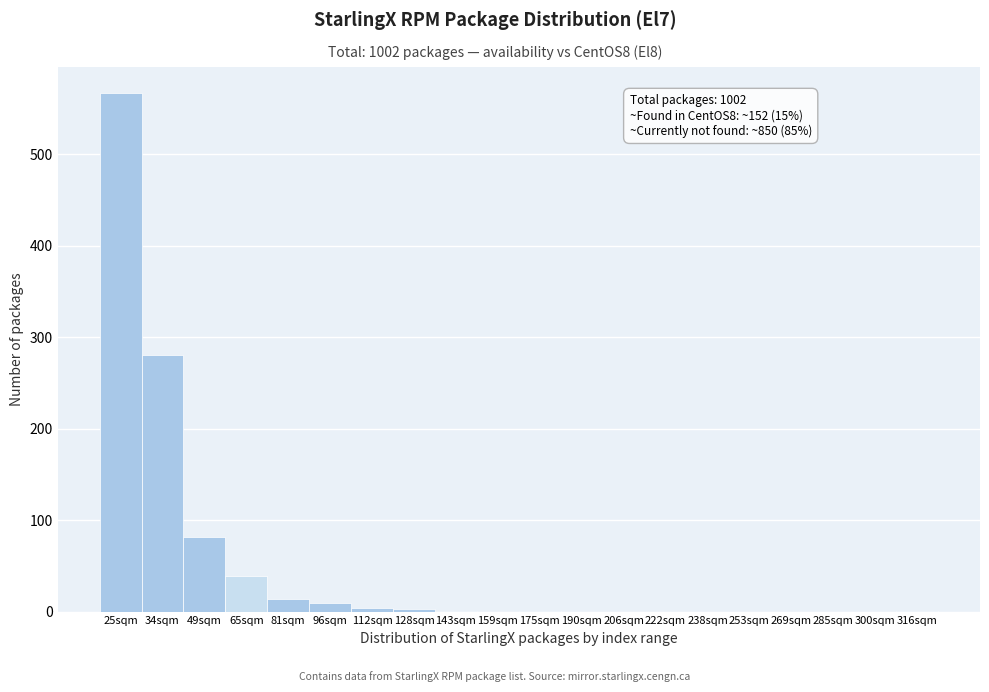

Which label corresponds to the largest value in the chart?

25sqm